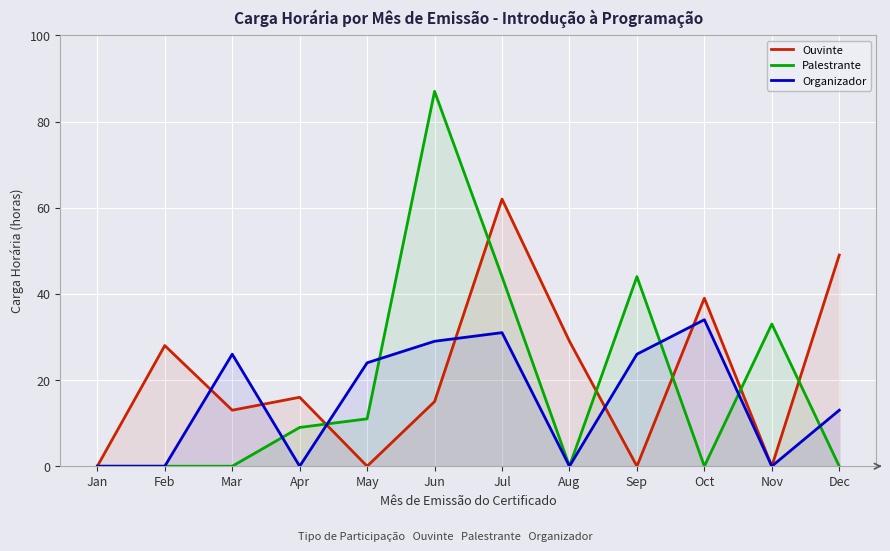

At which category is the sum across all series the highest?

Jul